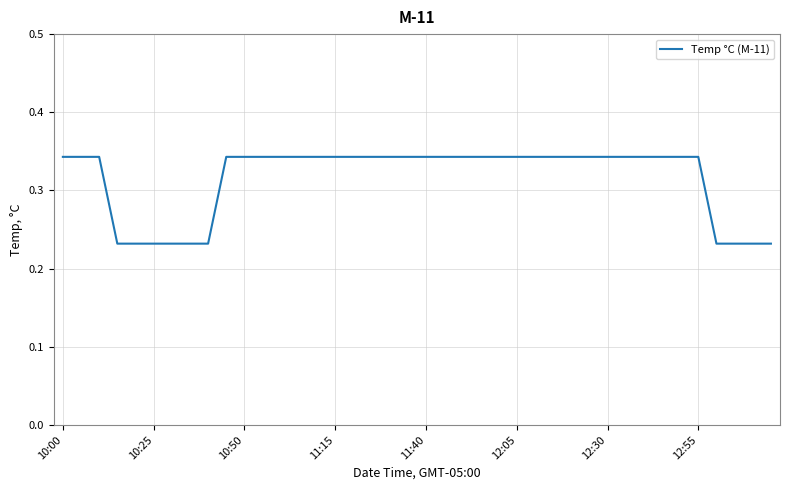

What is the sum of all values?

12.6